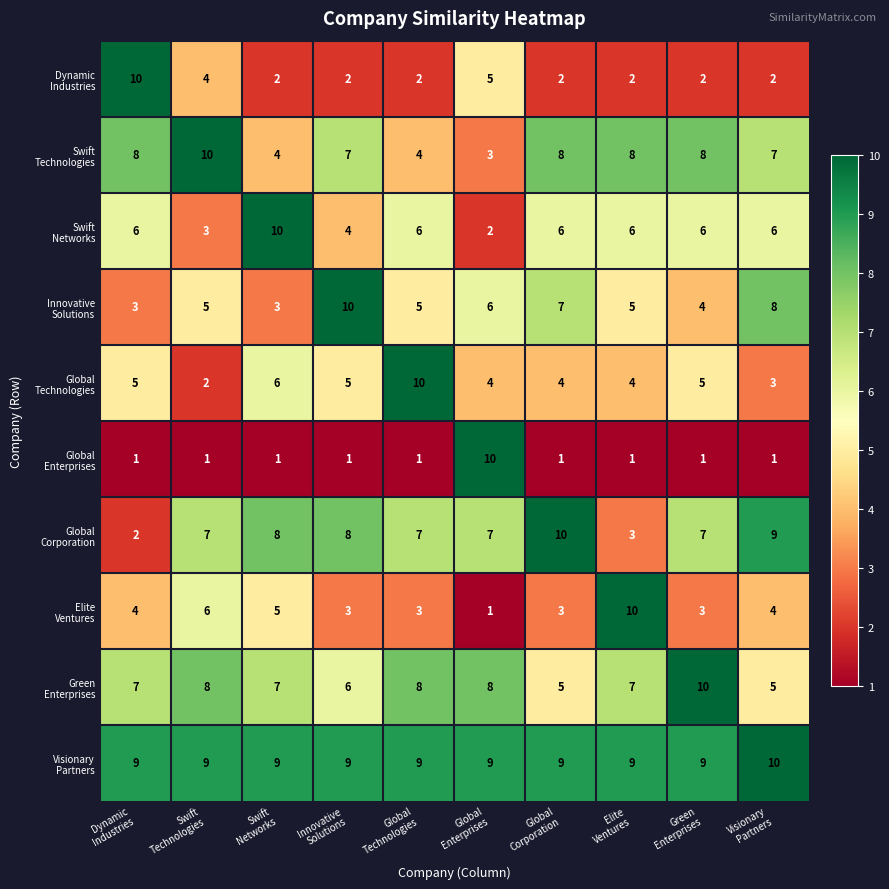

At Green Enterprises, list the series in order from largest to smallest.

Green Enterprises, Visionary Partners, Swift Technologies, Global Corporation, Swift Networks, Global Technologies, Innovative Solutions, Elite Ventures, Dynamic Industries, Global Enterprises